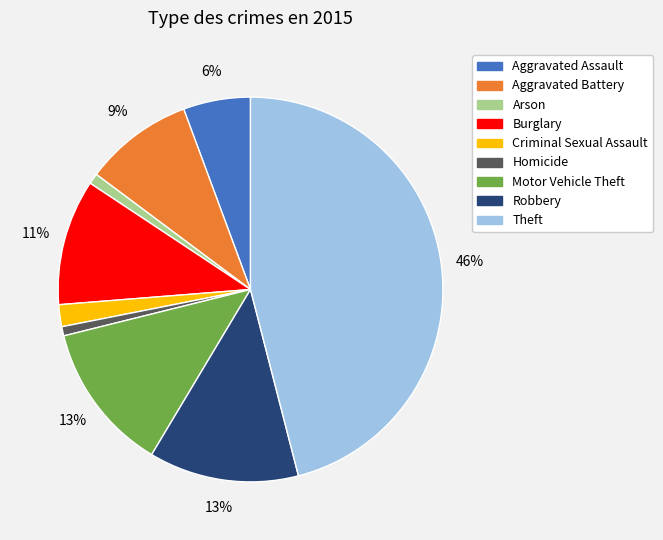

How many slices are in this pie chart?

9